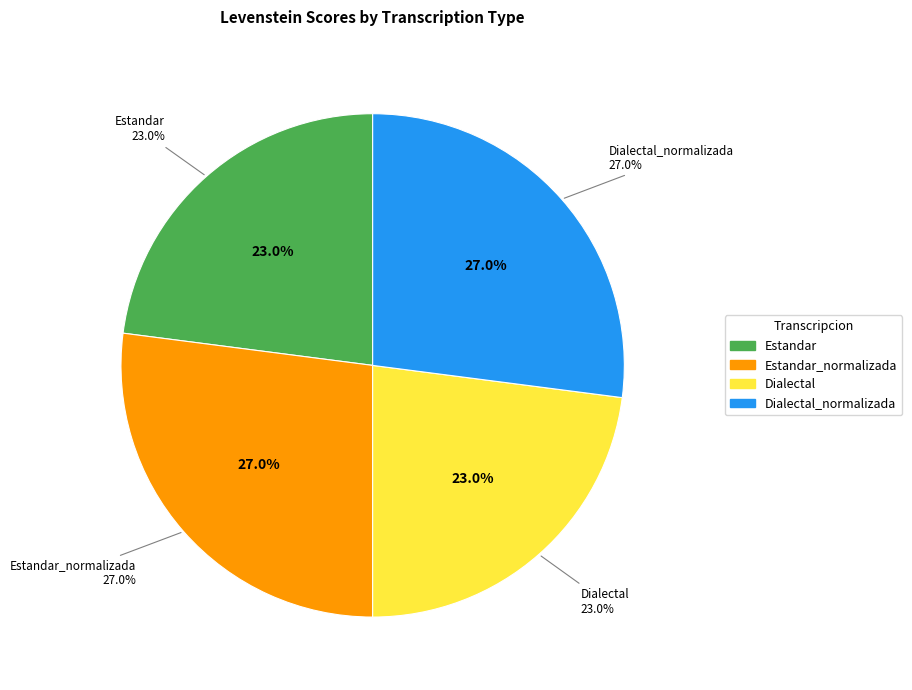

To the nearest percent, what percentage of the pie is Estandar_normalizada?

27%